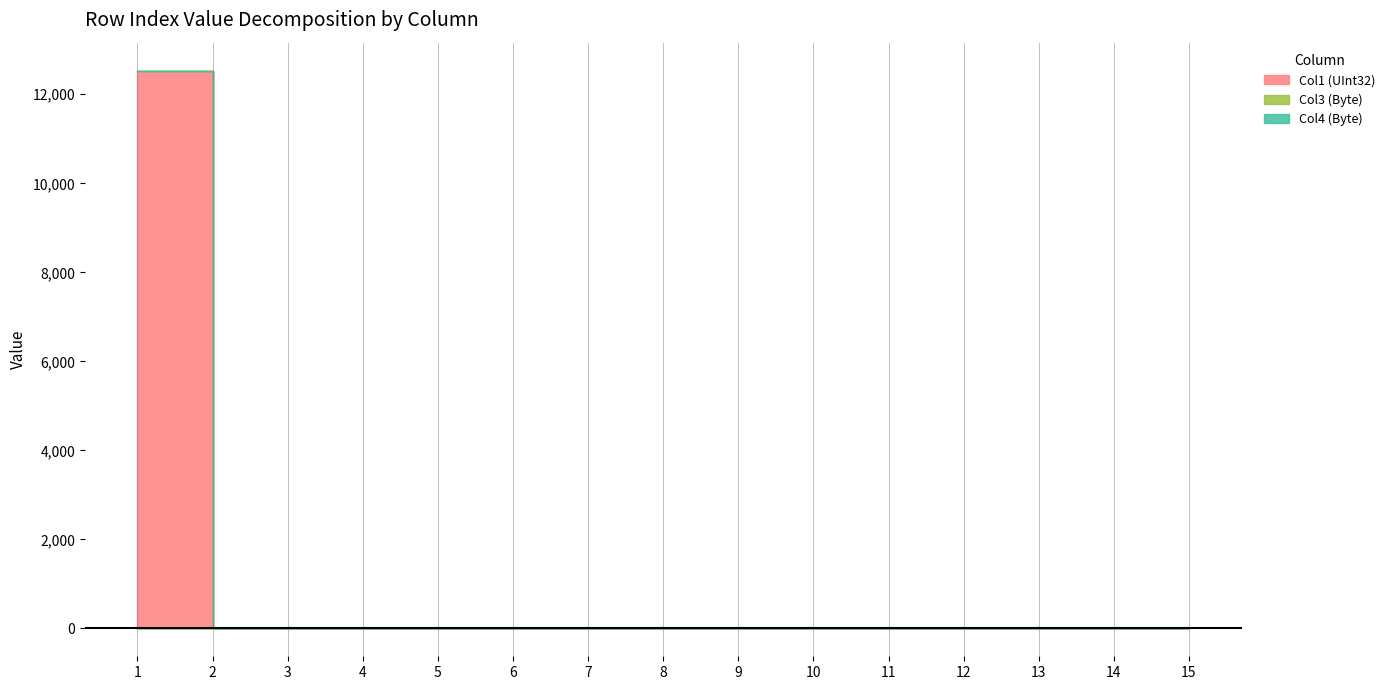

Where is Col1 (UInt32) nearest to the value 6266?

2